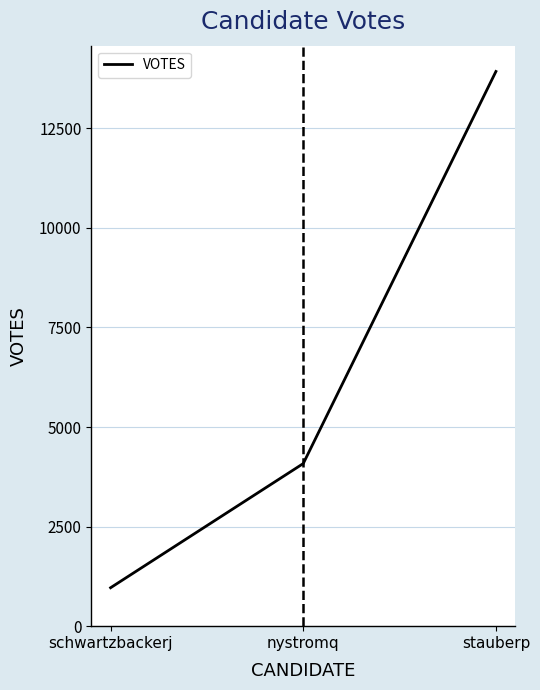

What is the difference between the second highest and minimum values?

3118